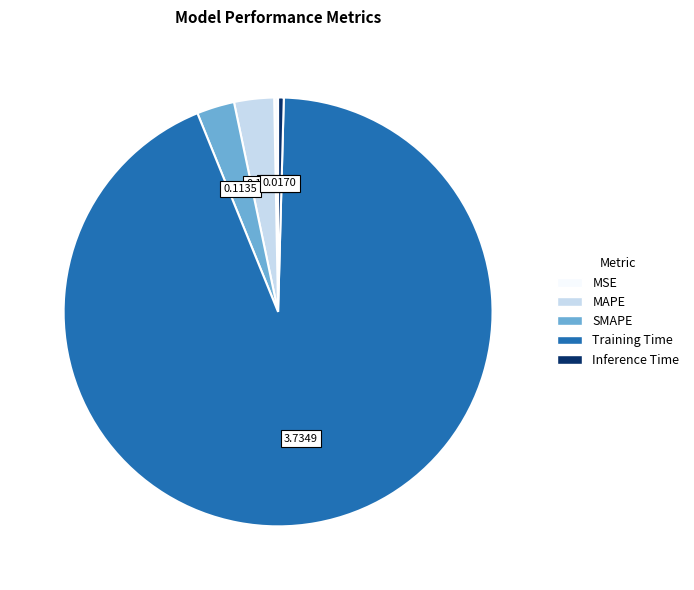

Does any single category account for the majority?

Yes